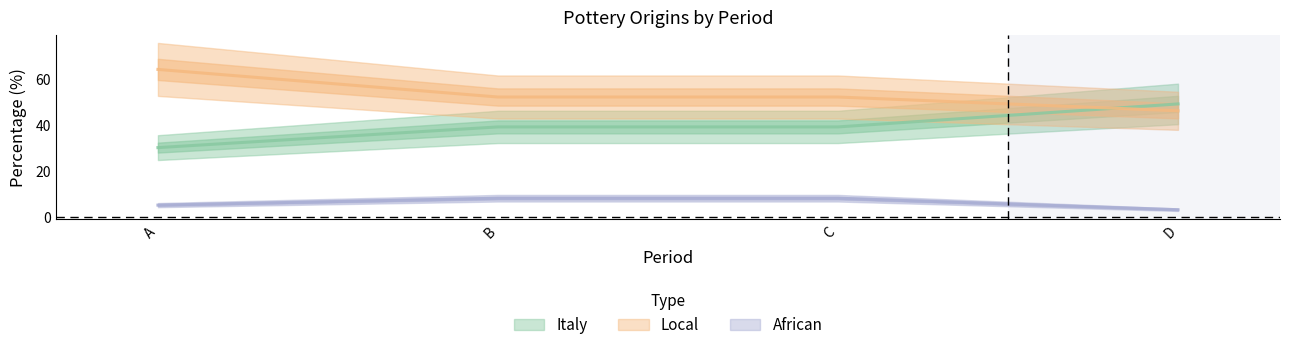

True or false: African and Italy cross at least once.

False